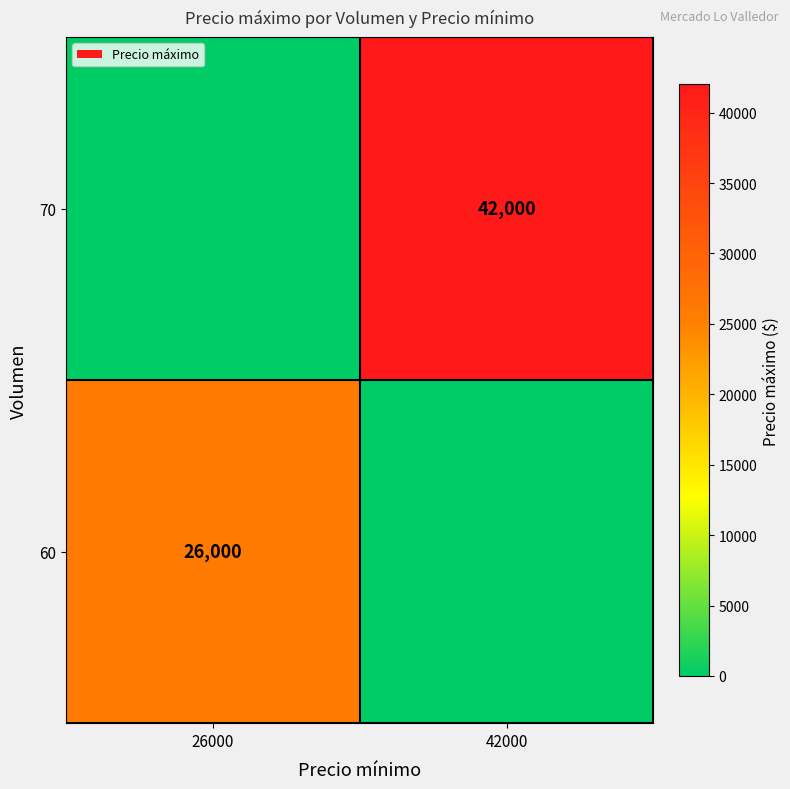

Is it true that 60 equals 26000 at 26000?

True